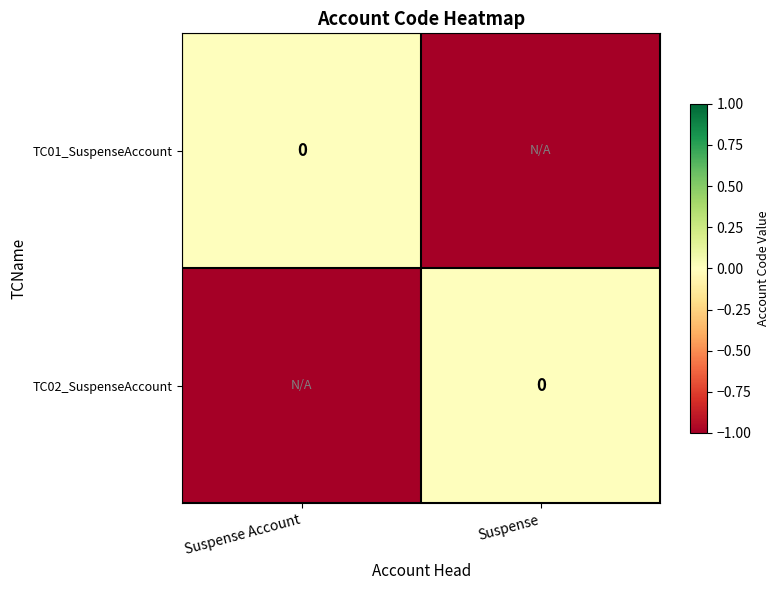

Which series has the largest total across all categories?

TC01_SuspenseAccount